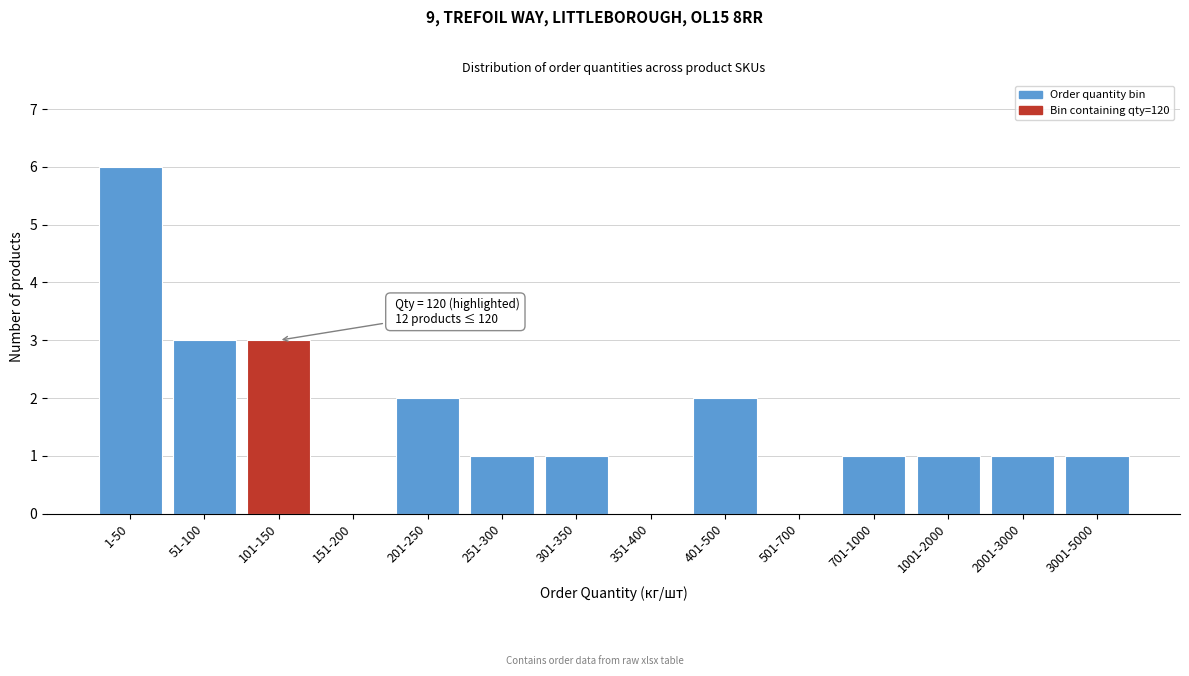

Reading right to left, list all the values displayed in this chart.

3001-5000=1	2001-3000=1	1001-2000=1	701-1000=1	501-700=0	401-500=2	351-400=0	301-350=1	251-300=1	201-250=2	151-200=0	101-150=3	51-100=3	1-50=6